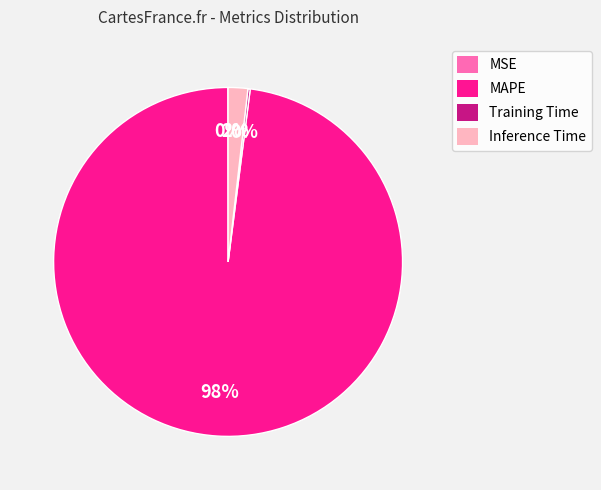

Which category has the biggest portion of the pie?

MAPE